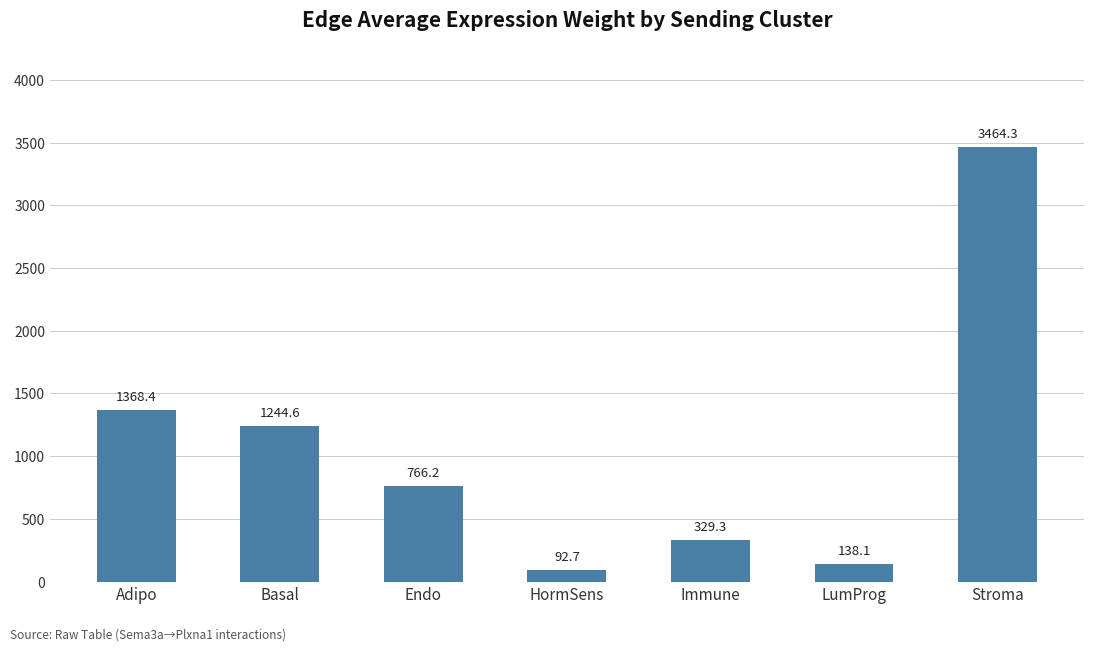

What is the difference between the values at HormSens and Endo?

673.5